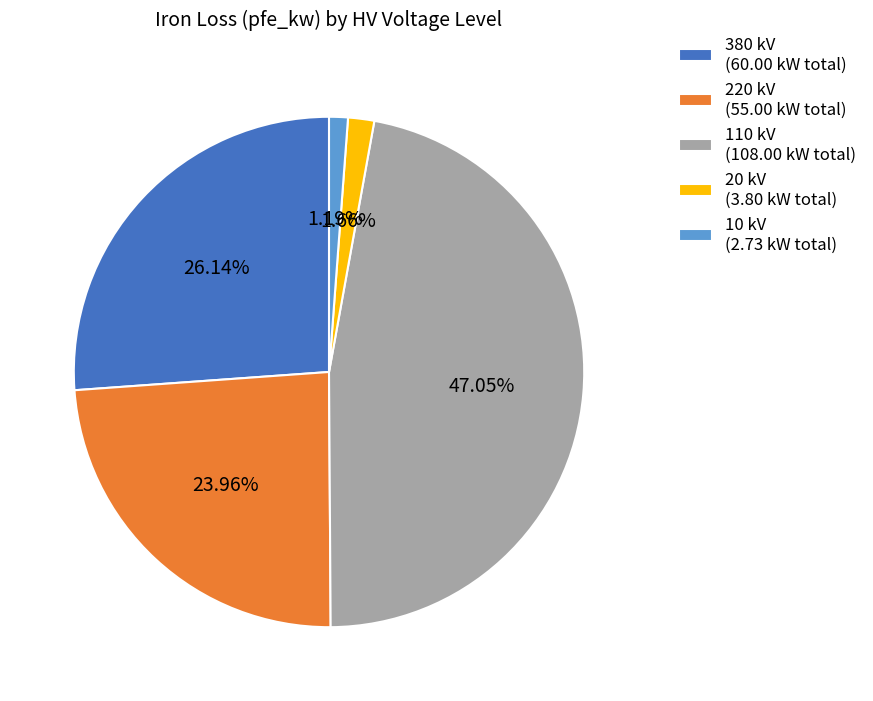

Is the sum of 20 kV (3.80 kW total) and 110 kV (108.00 kW total) greater than half?

No